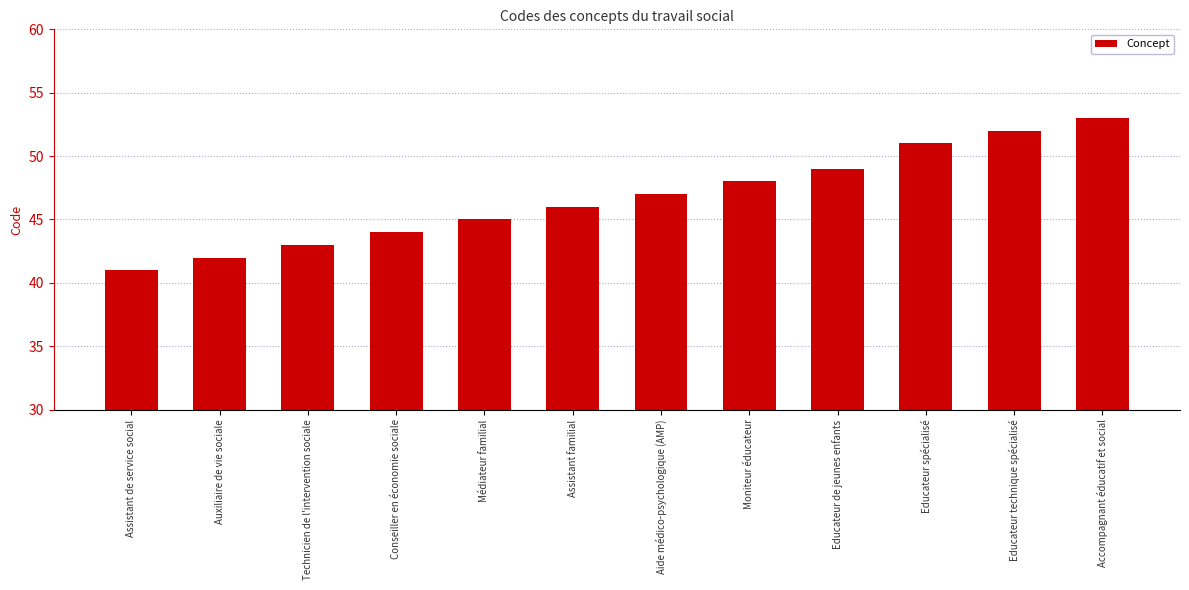

What is the label of the 3rd bar from the left?

Technicien de l'intervention sociale